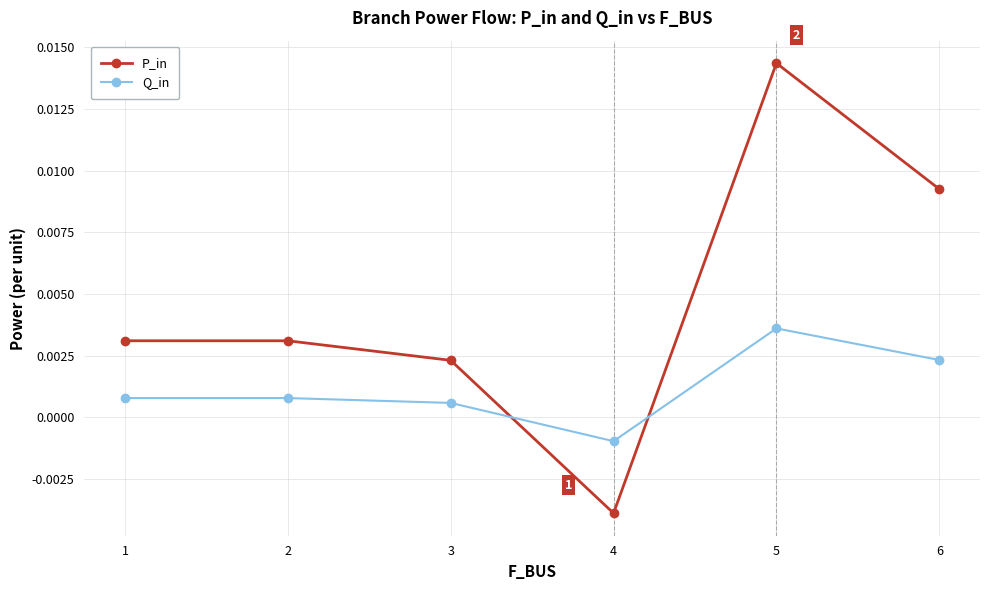

How many distinct data groups are displayed?

2